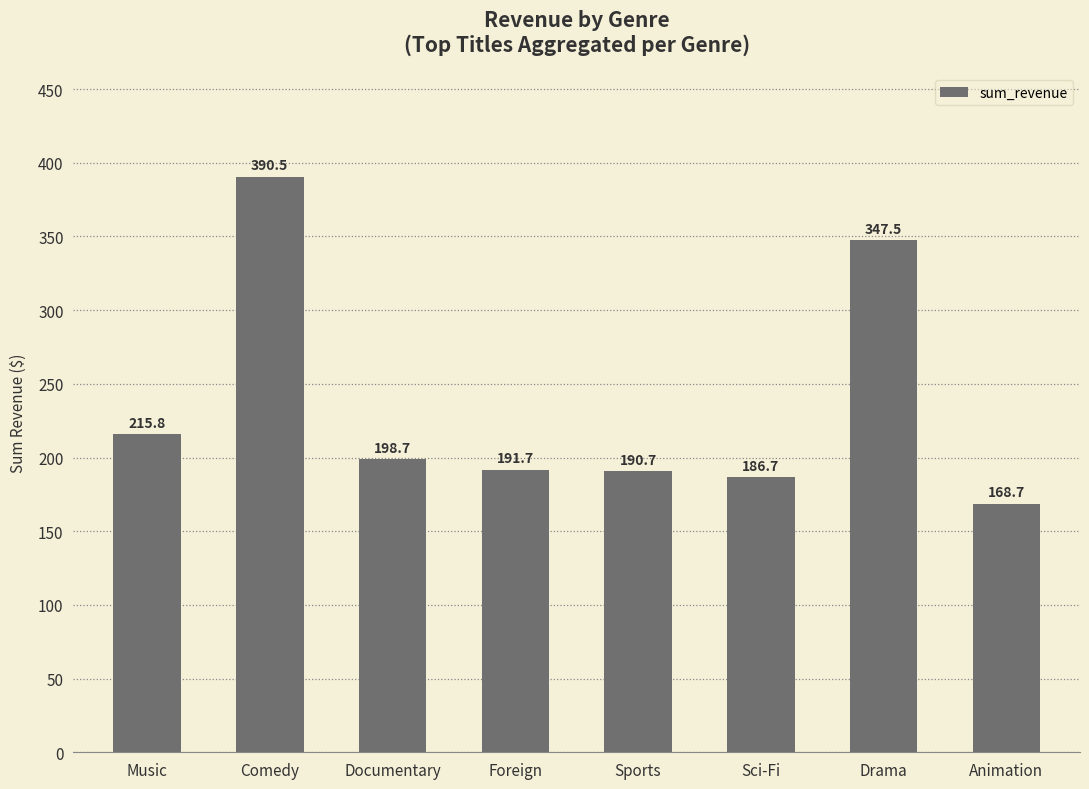

Rank the categories by value from highest to lowest.

Comedy, Drama, Music, Documentary, Foreign, Sports, Sci-Fi, Animation